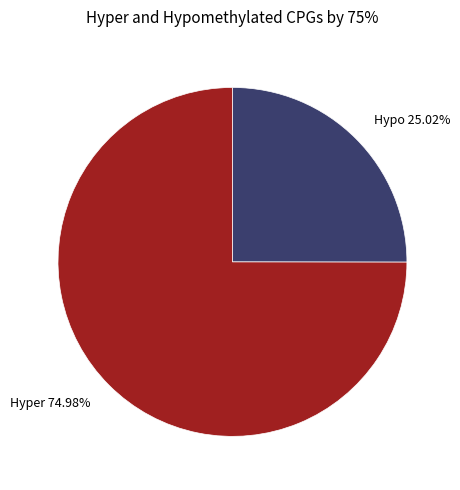

Rank the categories by value from lowest to highest.

Hypo 25.02%, Hyper 74.98%